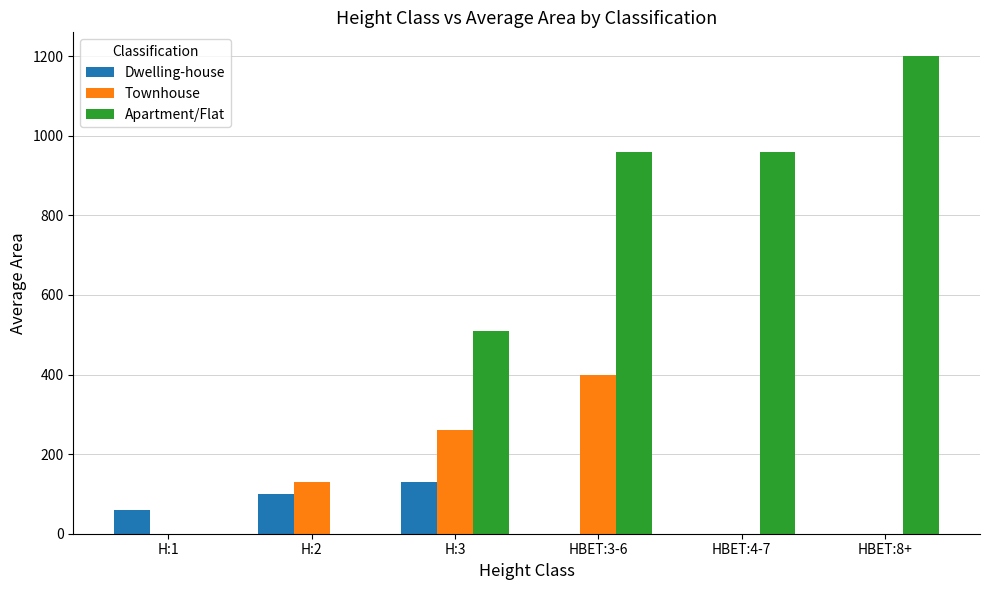

What is the sum of all Apartment/Flat values?

3630